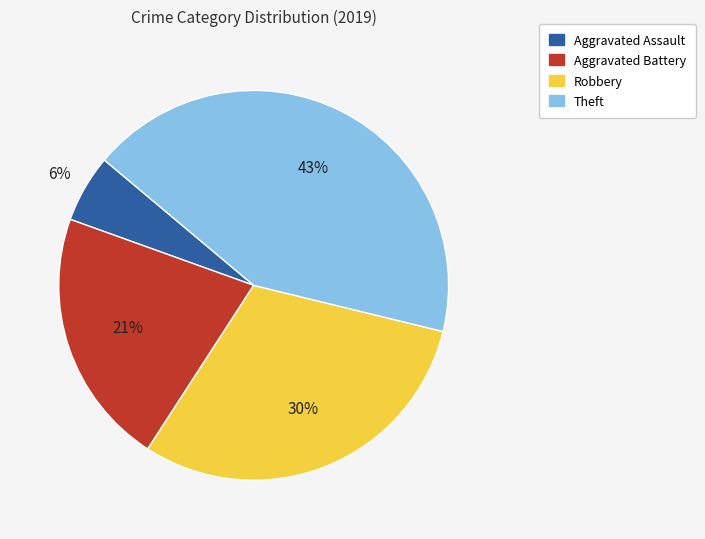

How many segments does this pie chart have?

4